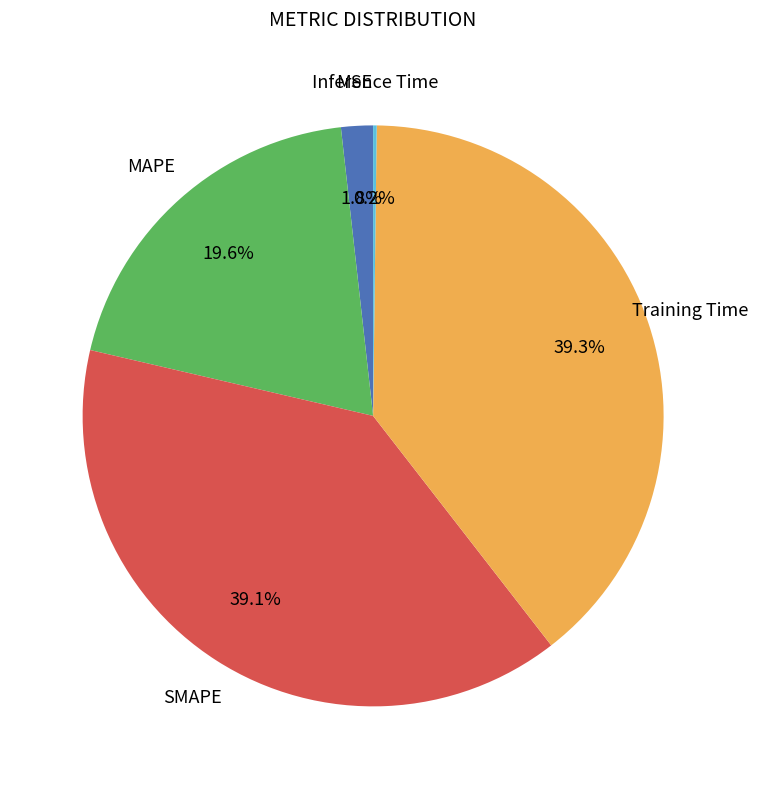

True or false: Training Time accounts for 39% of the total.

True